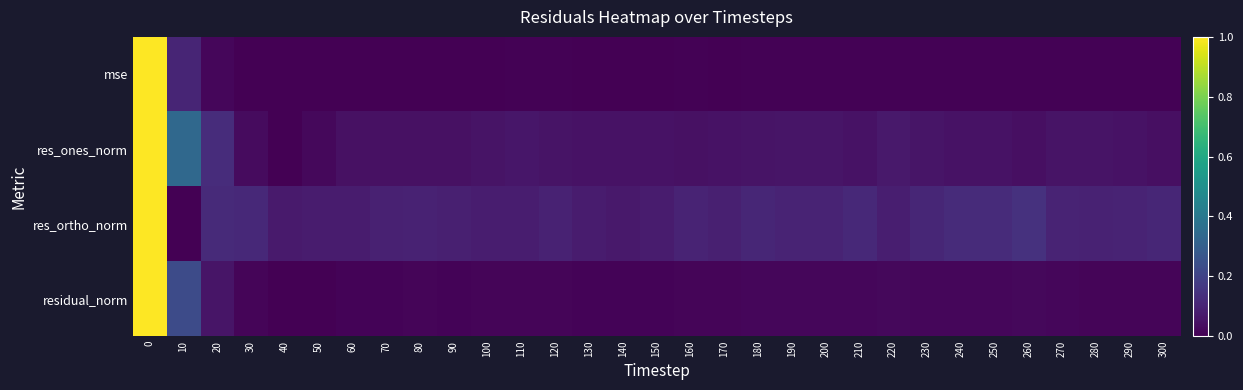

Rank the series by their maximum value, from lowest to highest.

mse, res_ones_norm, res_ortho_norm, residual_norm